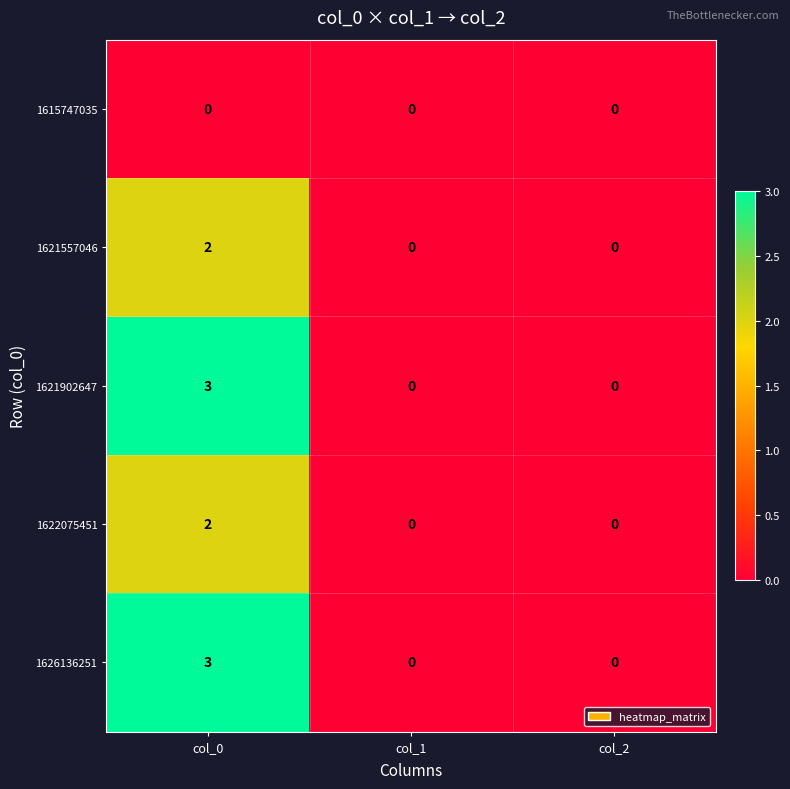

What is the approximate value of 1626136251 at col_0?

3